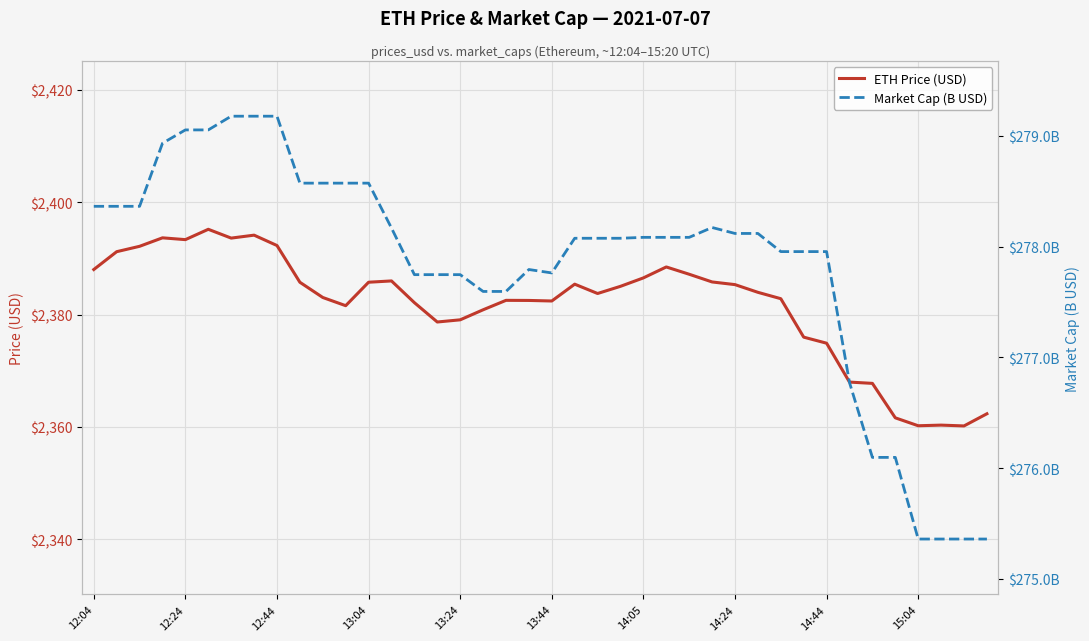

At which label is ETH Price (USD) closest to 2377?

31